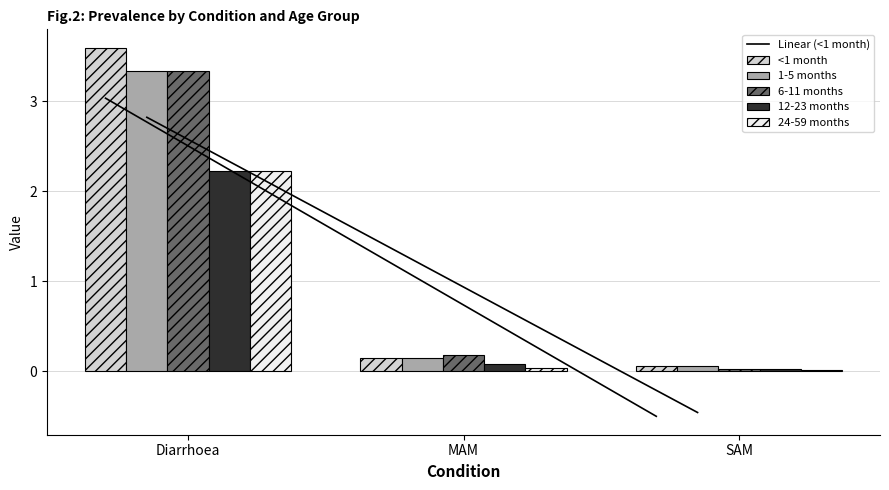

Which series changed the most between Diarrhoea and SAM?

<1 month